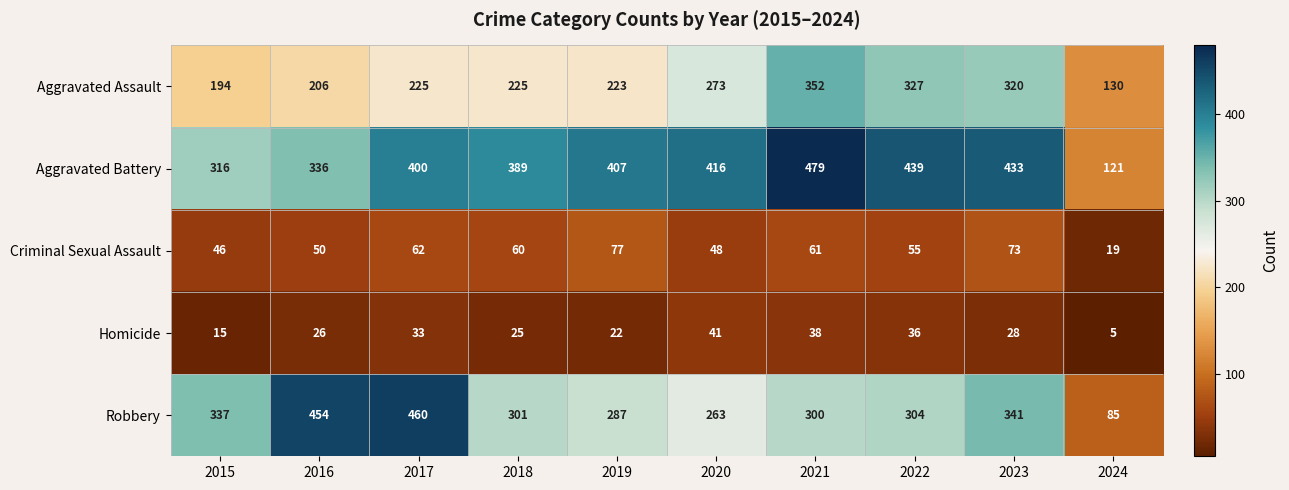

What is the sum of all Robbery values?

3132